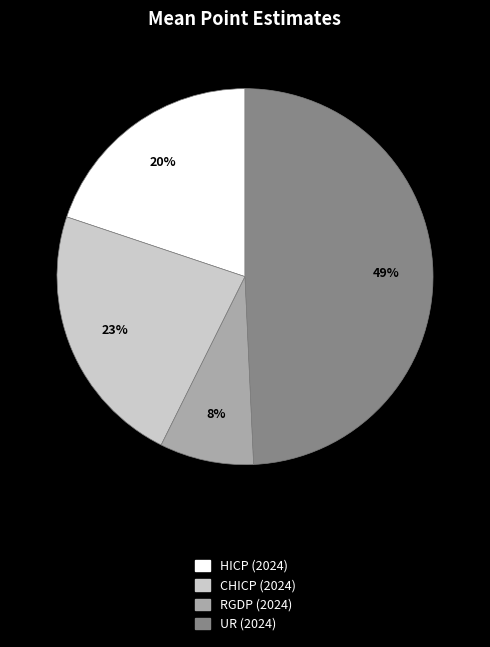

Which slice is the largest?

UR (2024)